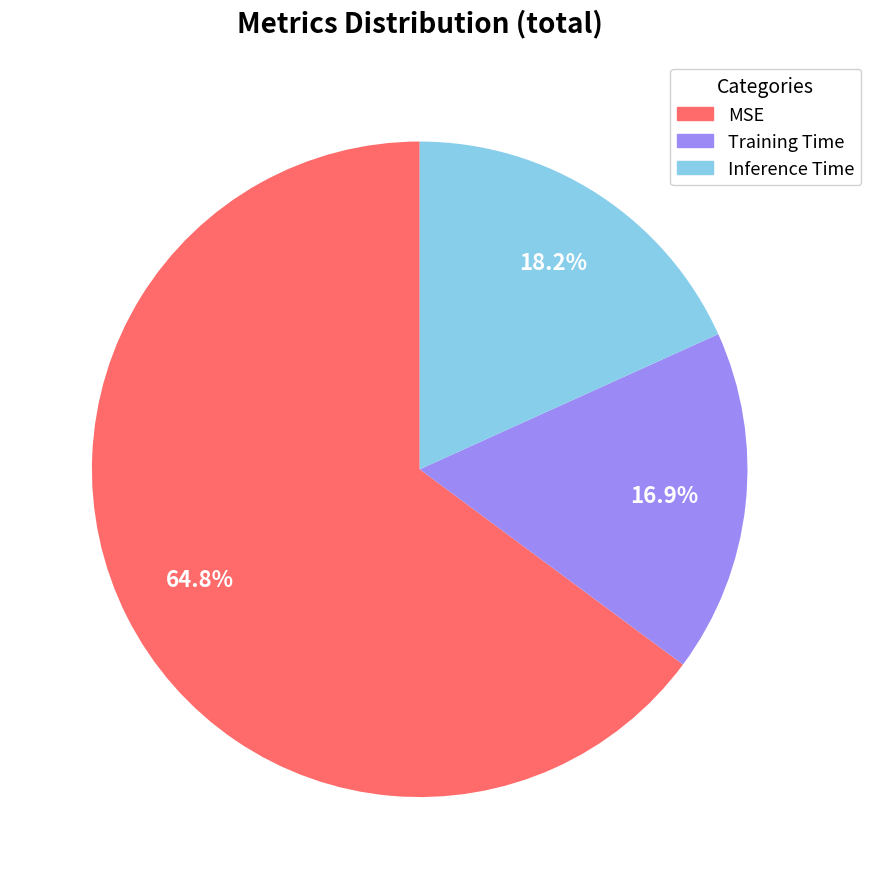

What percentage is the MSE slice, to the nearest percent?

65%